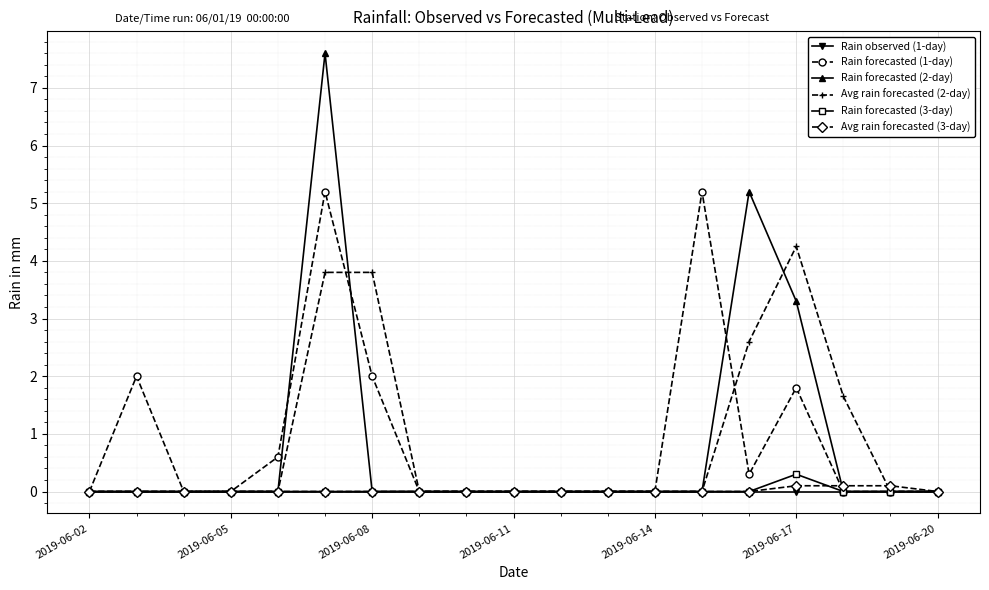

How many data points does each series have?

19